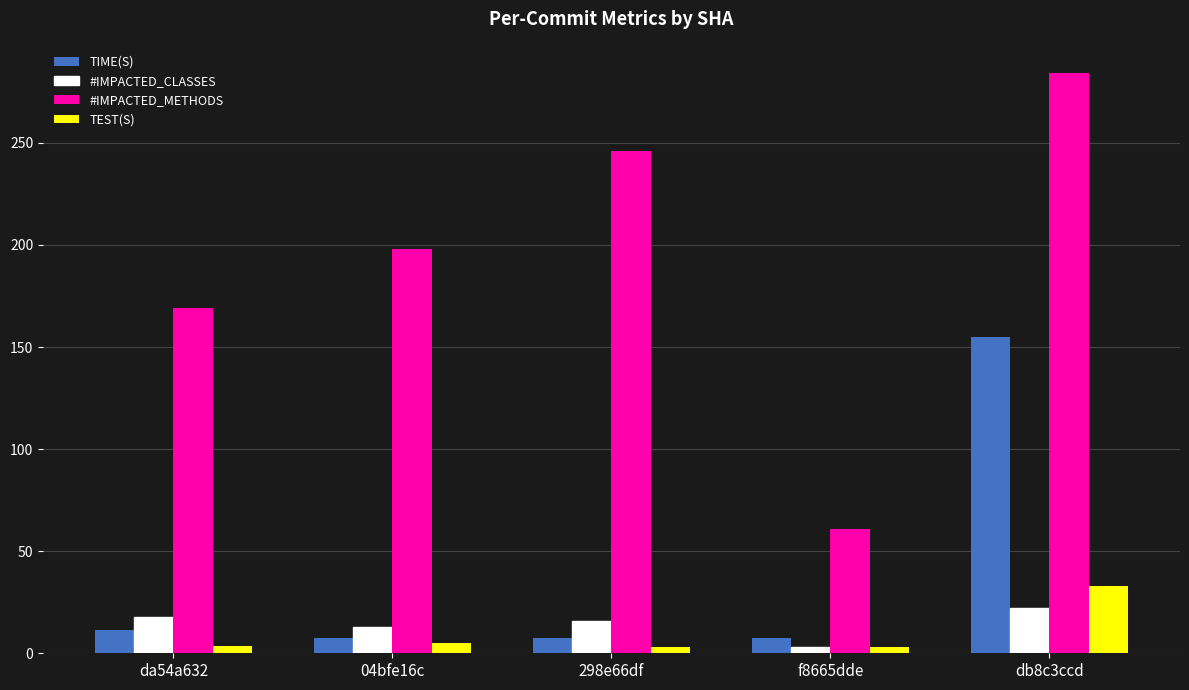

Between 04bfe16c and db8c3ccd, which series saw the biggest shift?

TIME(S)